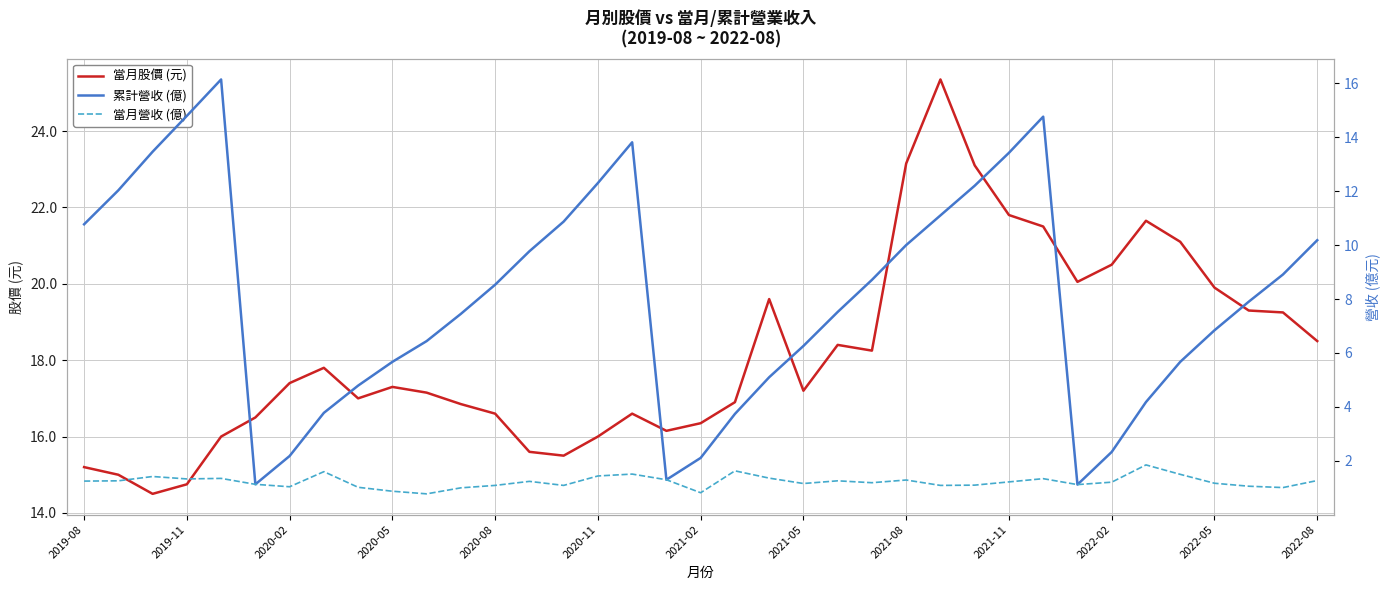

True or false: 累計營收 (億) has more than 0 interior local peaks.

True